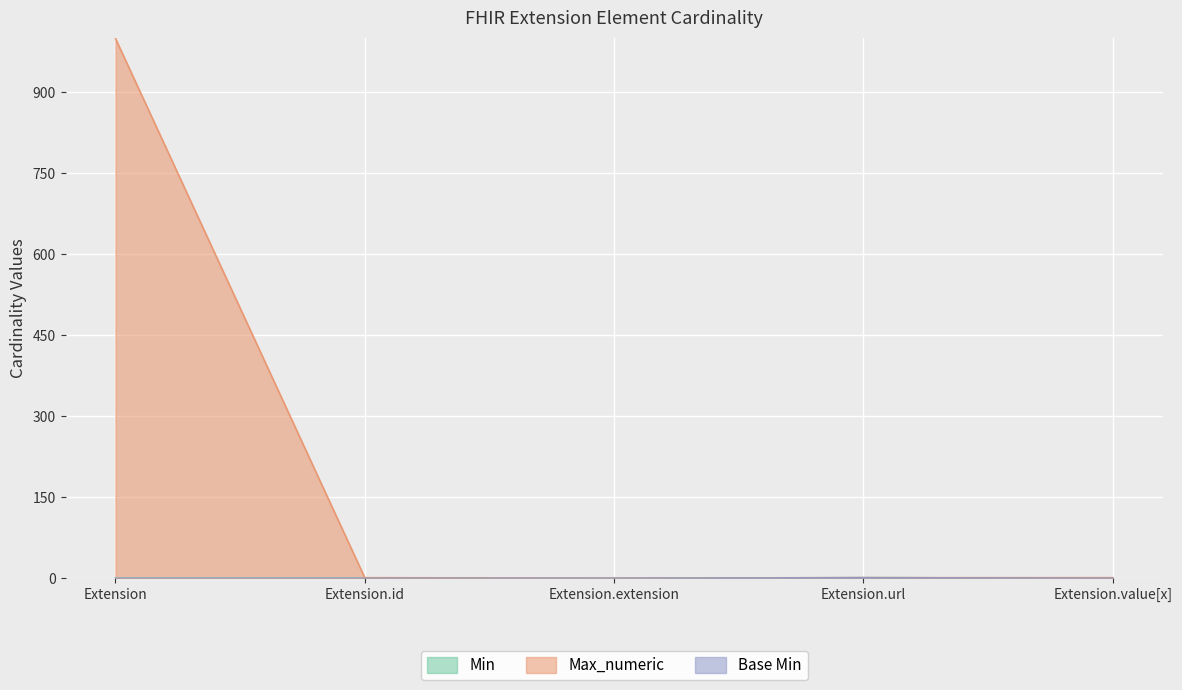

At which label does Max_numeric first exceed 1?

Extension